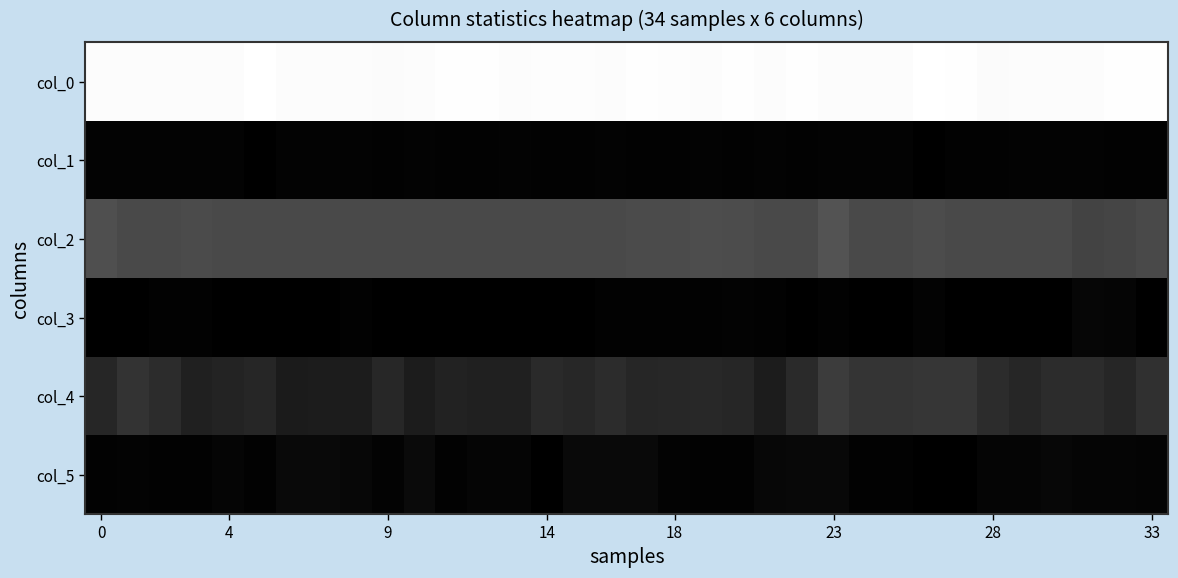

Count the number of categories in the chart.

34